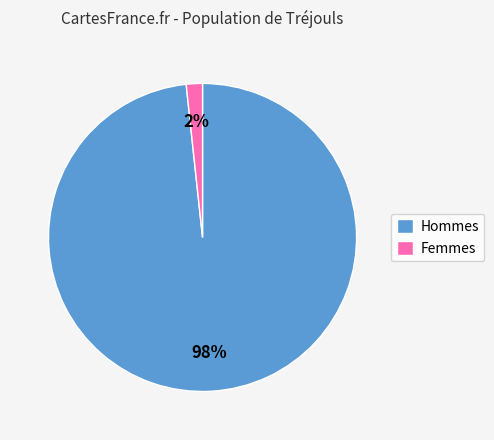

Is it true that Femmes is 2% of the pie?

True